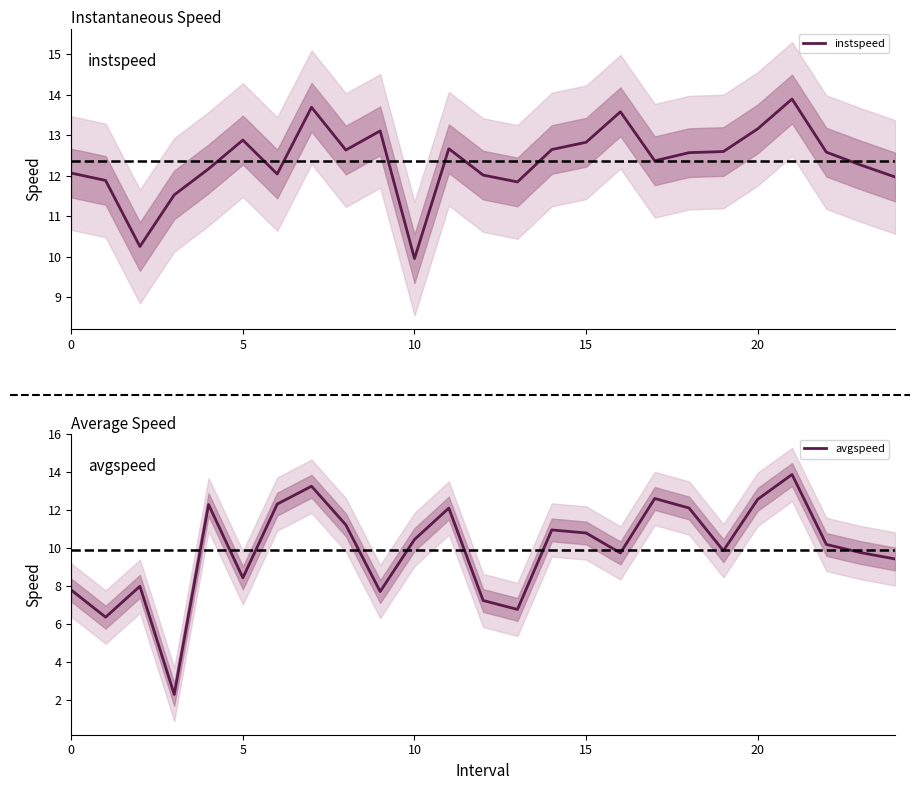

After their last crossing, which series has the higher values: instspeed or avgspeed?

instspeed